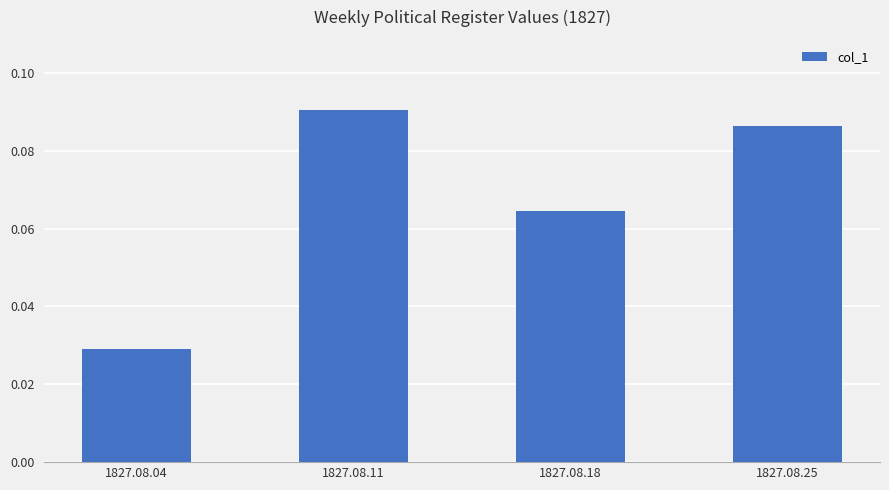

What is the sum of all values?

0.3